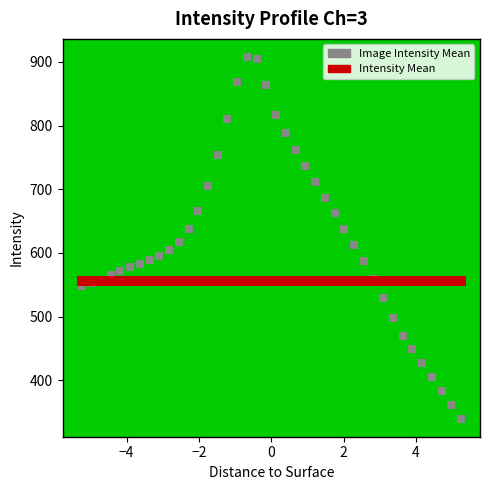

Which series reaches the minimum Y coordinate?

Image Intensity Mean